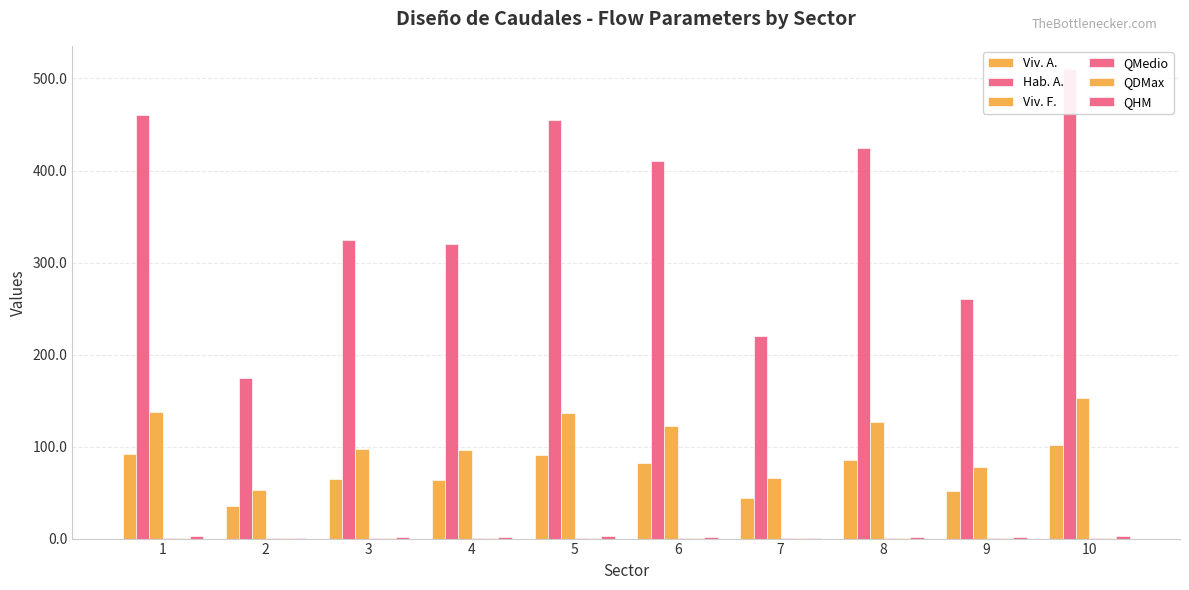

Reading left to right, what are all the values shown in this chart?

Viv. A.: 1=92.0	2=35.0	3=65.0	4=64.0	5=91.0	6=82.0	7=44.0	8=85.0	9=52.0	10=102.0
Hab. A.: 1=460.0	2=175.0	3=325.0	4=320.0	5=455.0	6=410.0	7=220.0	8=425.0	9=260.0	10=510.0
Viv. F.: 1=137.7	2=52.4	3=97.3	4=95.8	5=136.2	6=122.7	7=65.8	8=127.2	9=77.8	10=152.7
QMedio: 1=0.8	2=0.3	3=0.6	4=0.6	5=0.8	6=0.7	7=0.4	8=0.7	9=0.5	10=0.9
QDMax: 1=1.0	2=0.4	3=0.7	4=0.7	5=0.9	6=0.9	7=0.5	8=0.9	9=0.5	10=1.1
QHM: 1=2.4	2=0.9	3=1.7	4=1.7	5=2.4	6=2.1	7=1.1	8=2.2	9=1.4	10=2.7